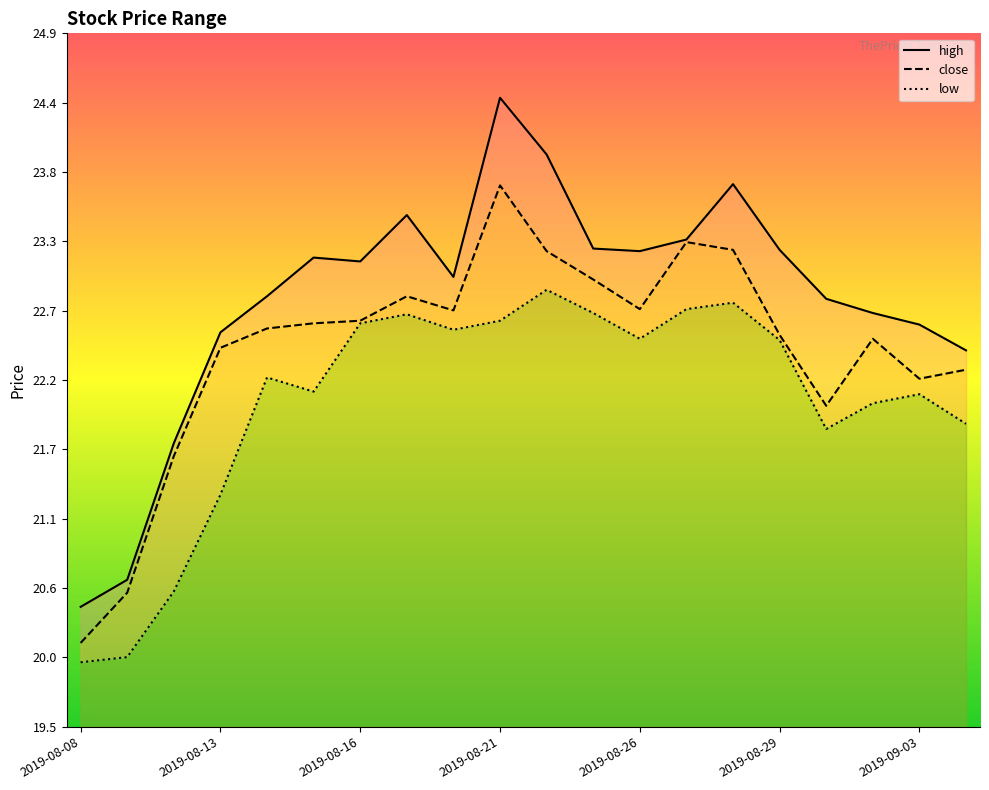

Reading left to right, transcribe all the data shown in this chart.

high: 2019-08-08=20.4	2019-08-09=20.6	2019-08-12=21.7	2019-08-13=22.6	2019-08-14=22.9	2019-08-15=23.1	2019-08-16=23.1	2019-08-19=23.5	2019-08-20=23.0	2019-08-21=24.4	2019-08-22=23.9	2019-08-23=23.2	2019-08-26=23.2	2019-08-27=23.3	2019-08-28=23.7	2019-08-29=23.2	2019-08-30=22.8	2019-09-02=22.7	2019-09-03=22.6	2019-09-04=22.4
close: 2019-08-08=20.2	2019-08-09=20.6	2019-08-12=21.6	2019-08-13=22.4	2019-08-14=22.6	2019-08-15=22.6	2019-08-16=22.7	2019-08-19=22.9	2019-08-20=22.7	2019-08-21=23.7	2019-08-22=23.2	2019-08-23=23.0	2019-08-26=22.8	2019-08-27=23.3	2019-08-28=23.2	2019-08-29=22.6	2019-08-30=22.0	2019-09-02=22.5	2019-09-03=22.2	2019-09-04=22.3
low: 2019-08-08=20.0	2019-08-09=20.1	2019-08-12=20.6	2019-08-13=21.3	2019-08-14=22.2	2019-08-15=22.1	2019-08-16=22.6	2019-08-19=22.7	2019-08-20=22.6	2019-08-21=22.7	2019-08-22=22.9	2019-08-23=22.7	2019-08-26=22.5	2019-08-27=22.8	2019-08-28=22.8	2019-08-29=22.5	2019-08-30=21.8	2019-09-02=22.0	2019-09-03=22.1	2019-09-04=21.9